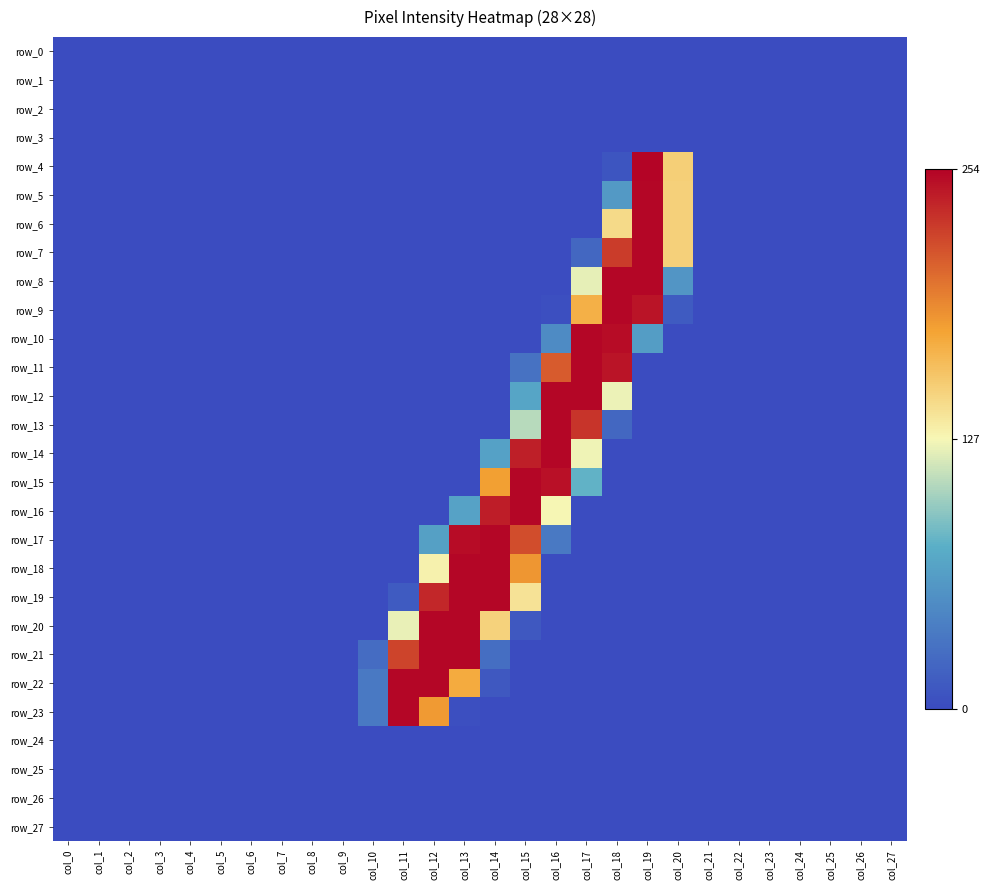

At how many categories does at least one series exceed 64?

10